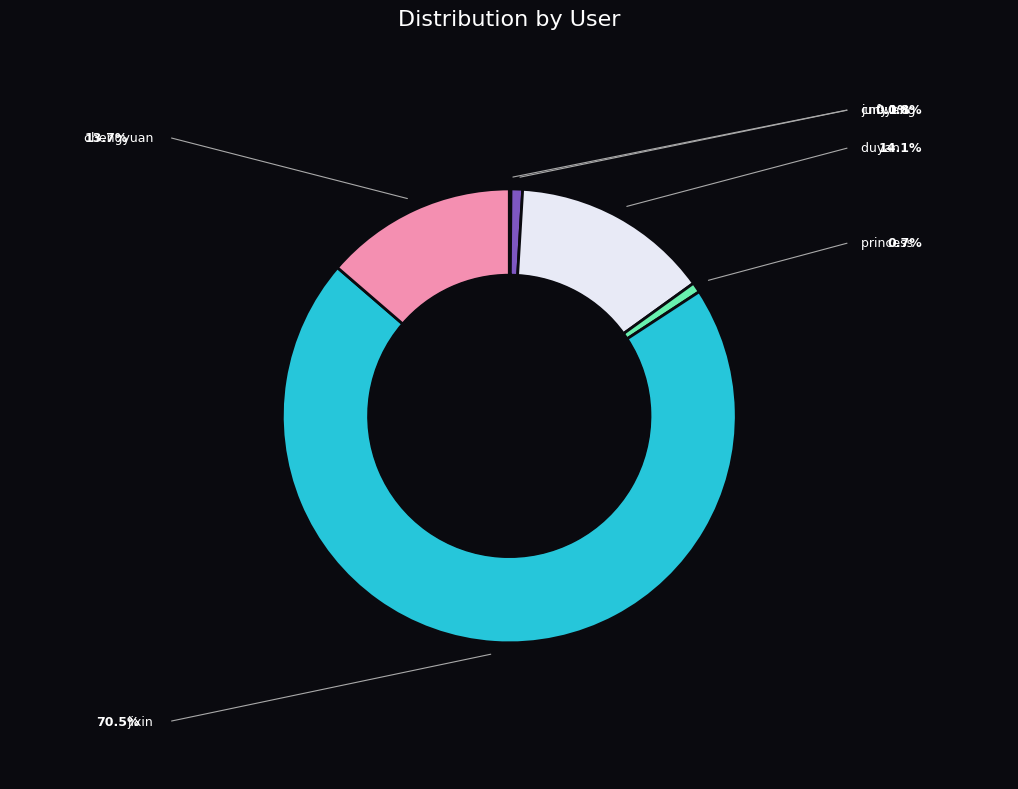

Does jixin represent more than half of the total?

Yes